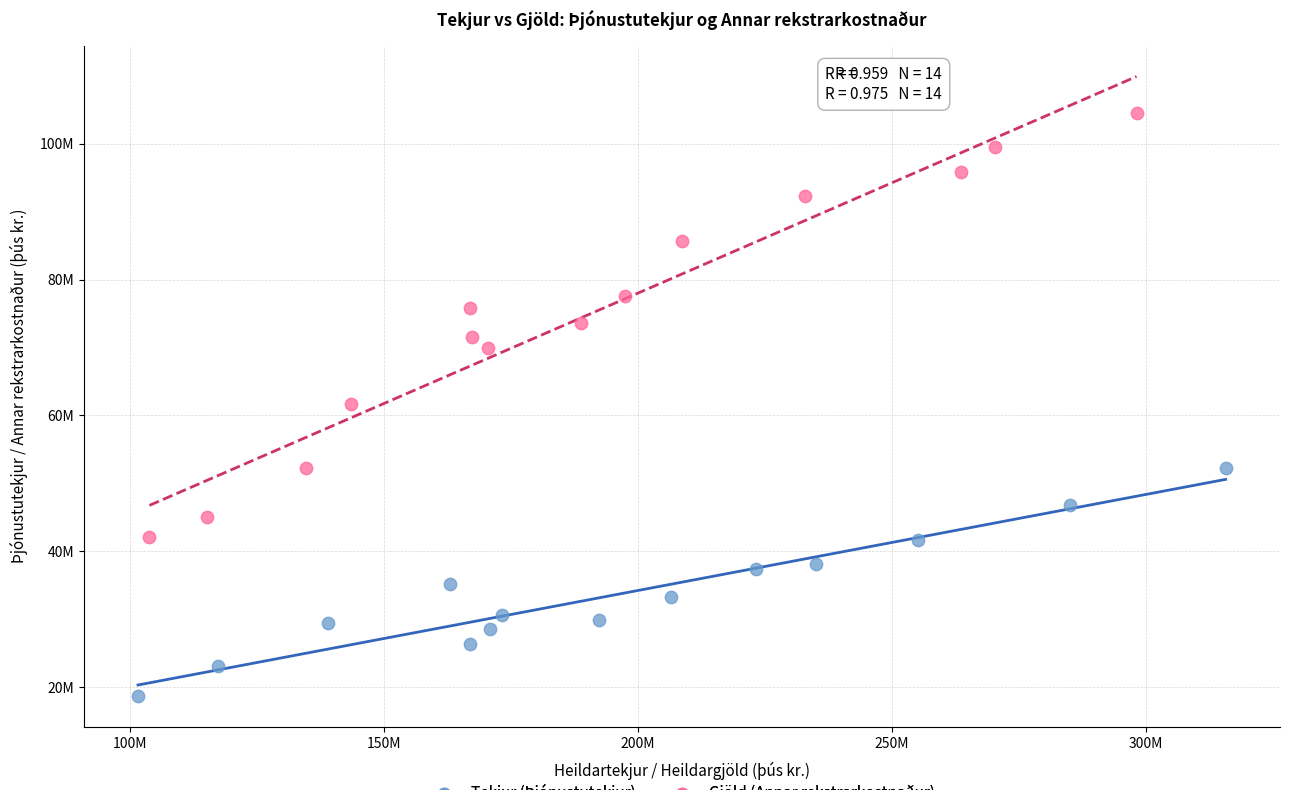

Which series contains the lowest Y value?

Tekjur (Þjónustutekjur)